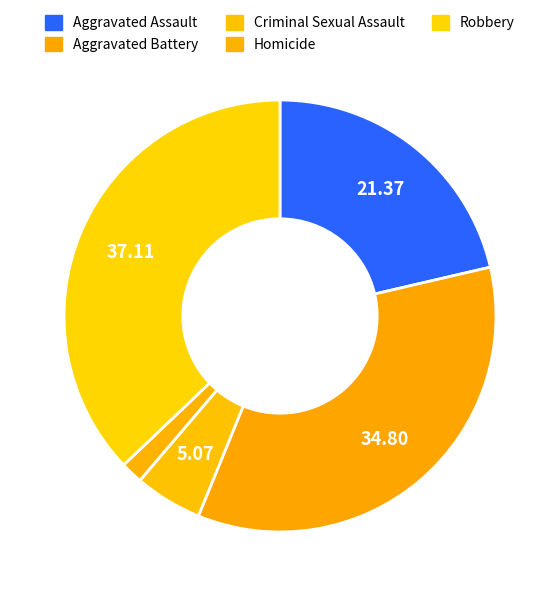

Is there any slice that represents more than half of the pie?

No